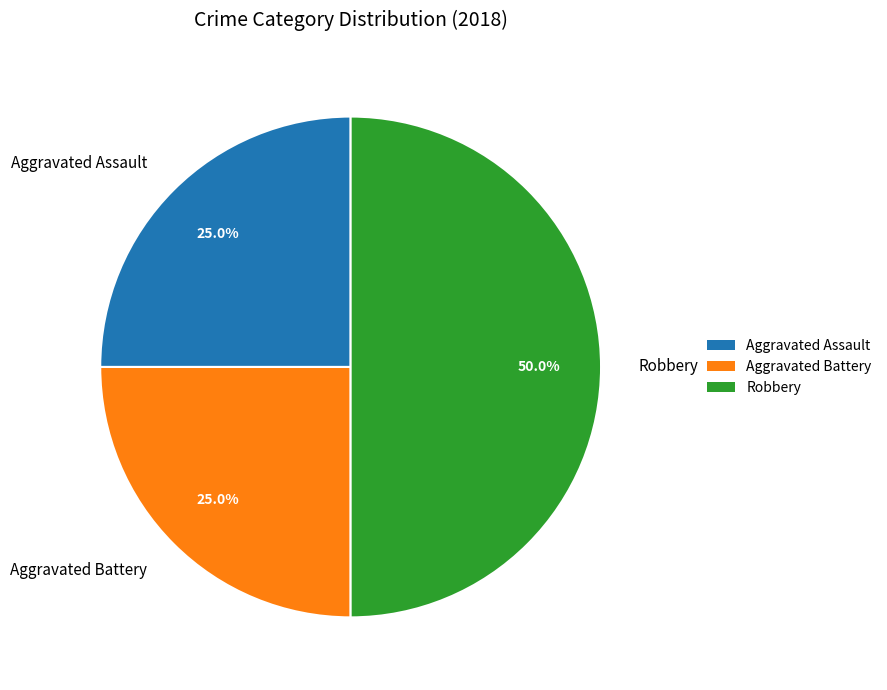

What is the largest slice in the pie chart?

Robbery